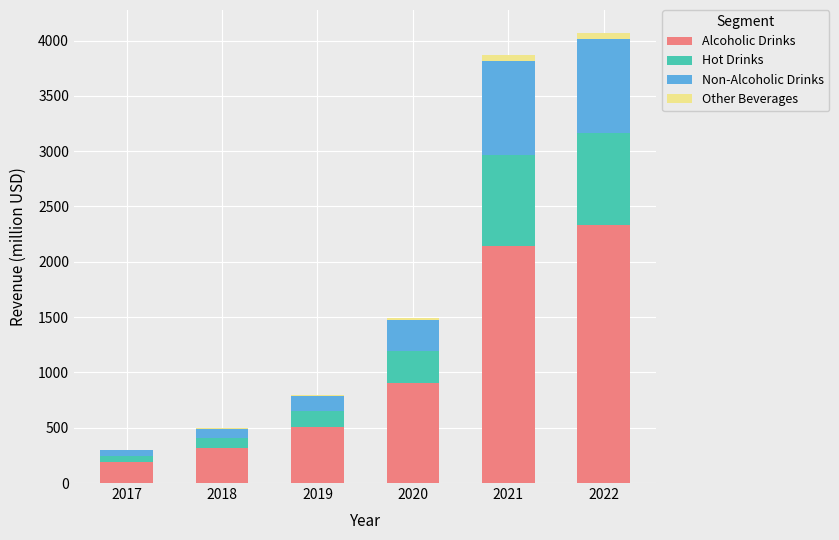

Is it true that Alcoholic Drinks equals 3493.5 at 2022?

False